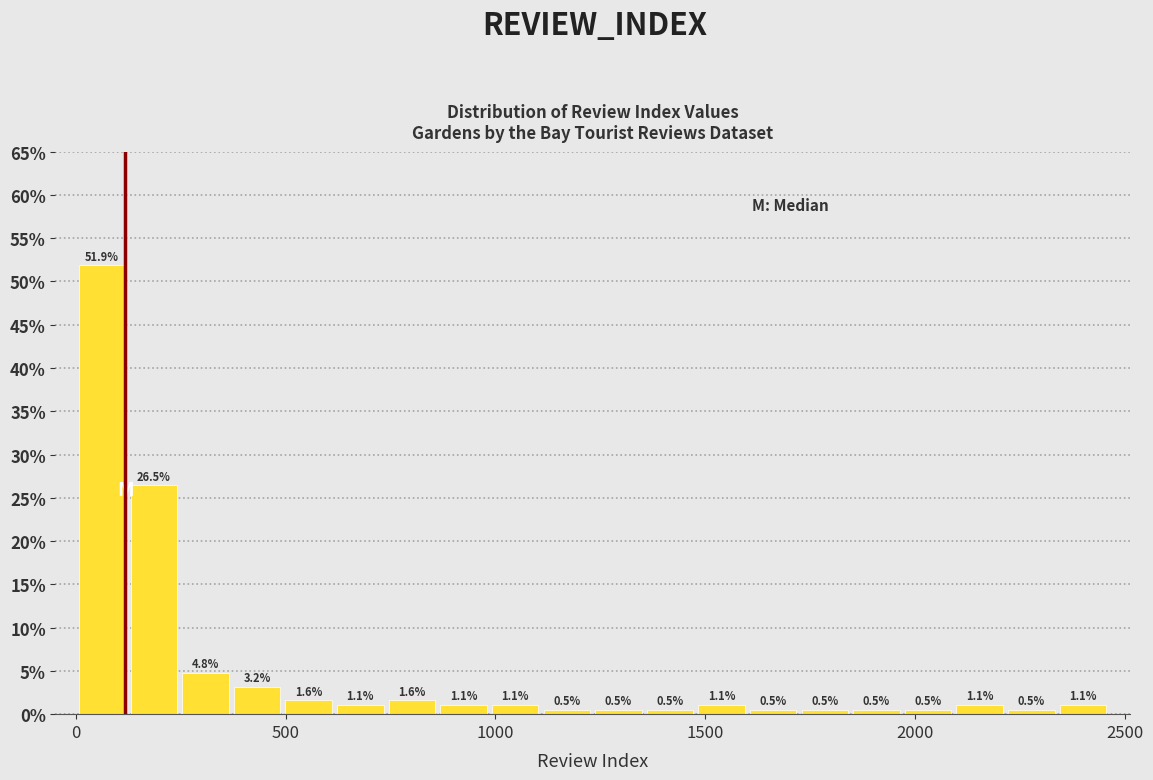

Read against the x-axis, roughly where is the centre of the tallest bar?

50